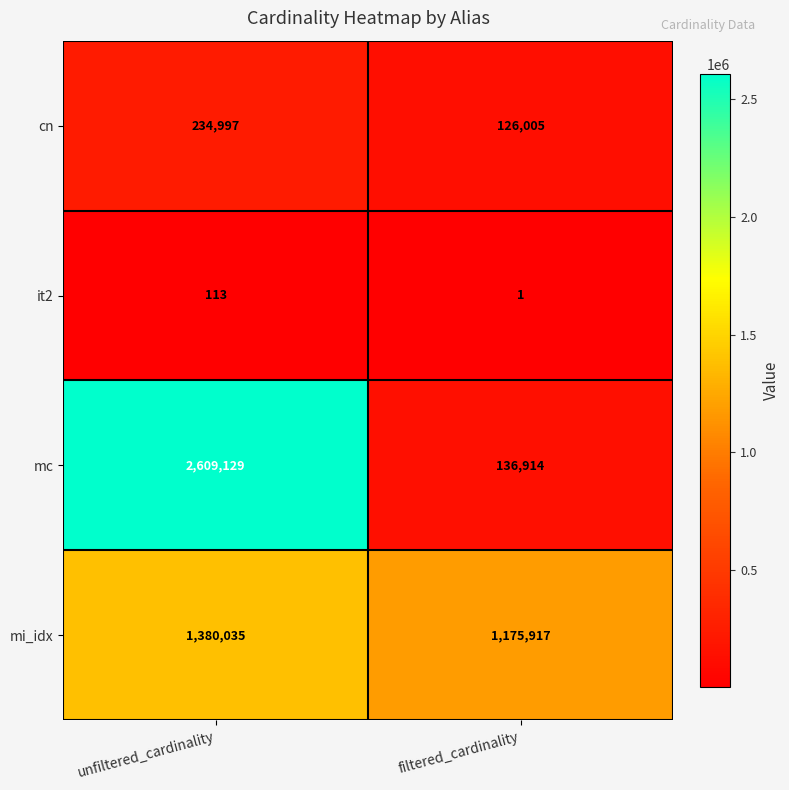

The cn series shows 108698 at unfiltered_cardinality. True or false?

False